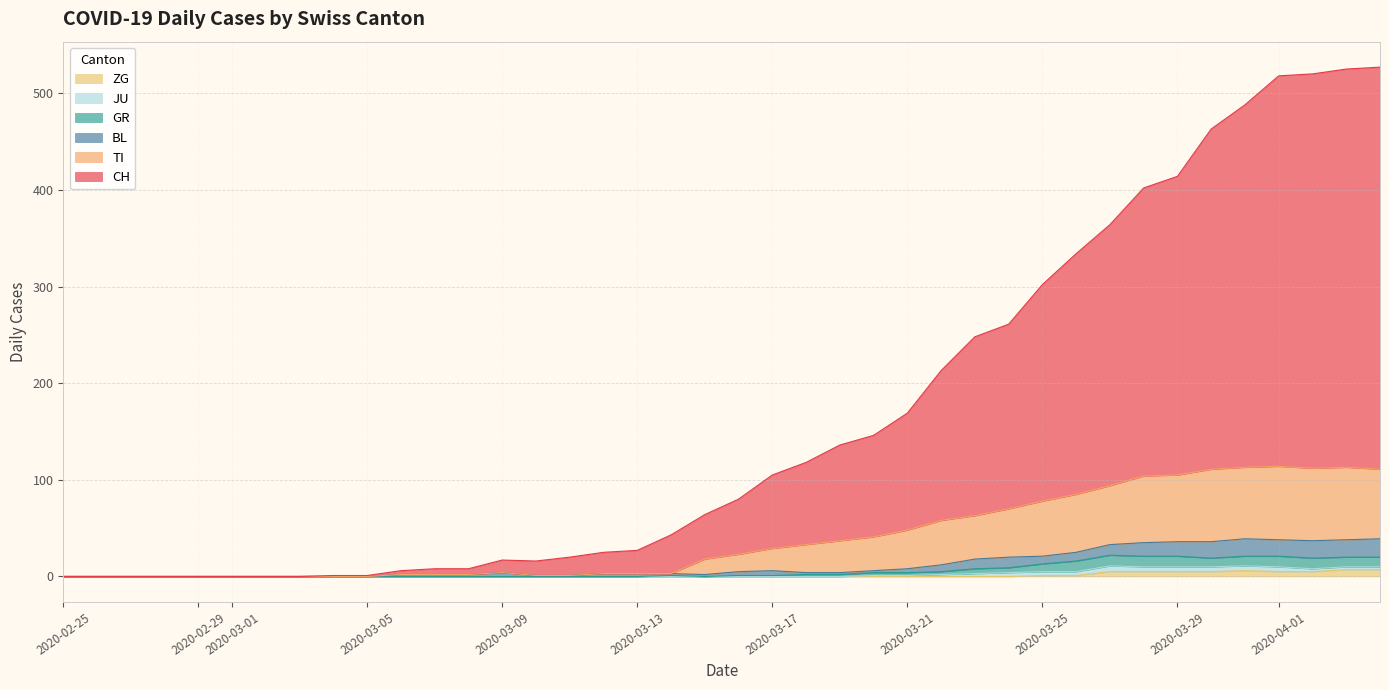

Is the value of GR at 2020-03-10 greater than the value of ZG at 2020-02-25?

No